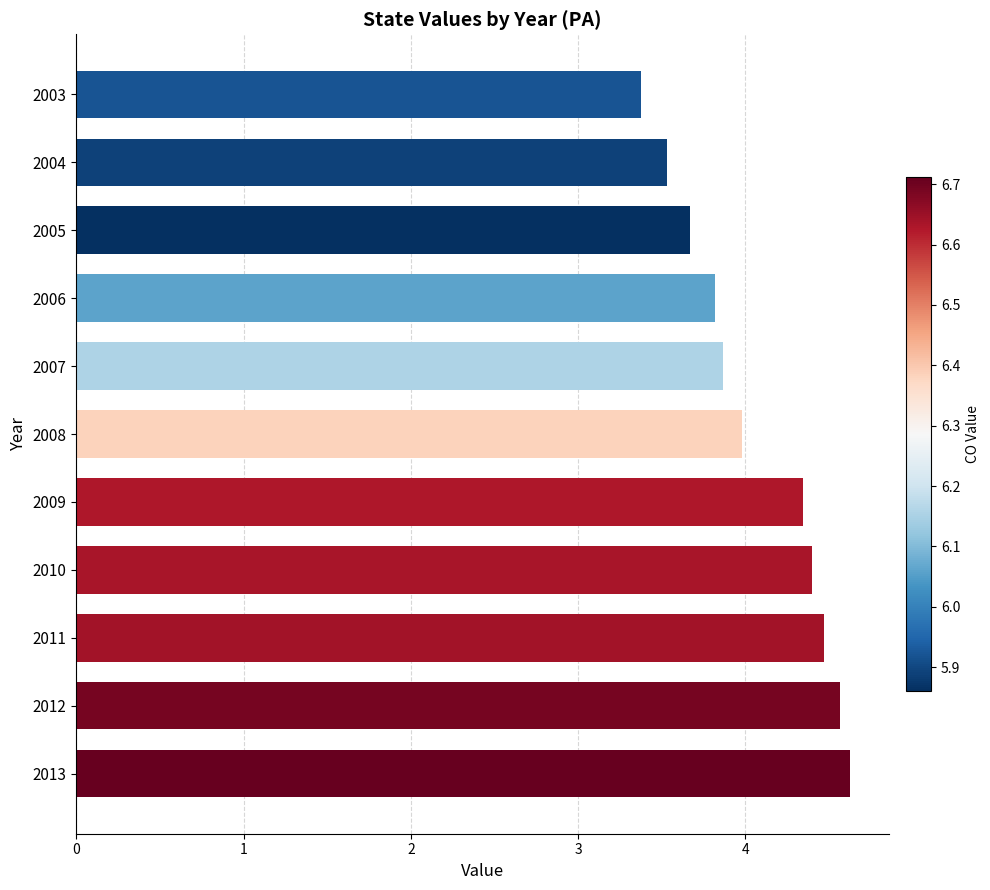

Reading top to bottom, extract all data points from this chart.

2003=3.4	2004=3.5	2005=3.7	2006=3.8	2007=3.9	2008=4.0	2009=4.3	2010=4.4	2011=4.5	2012=4.6	2013=4.6